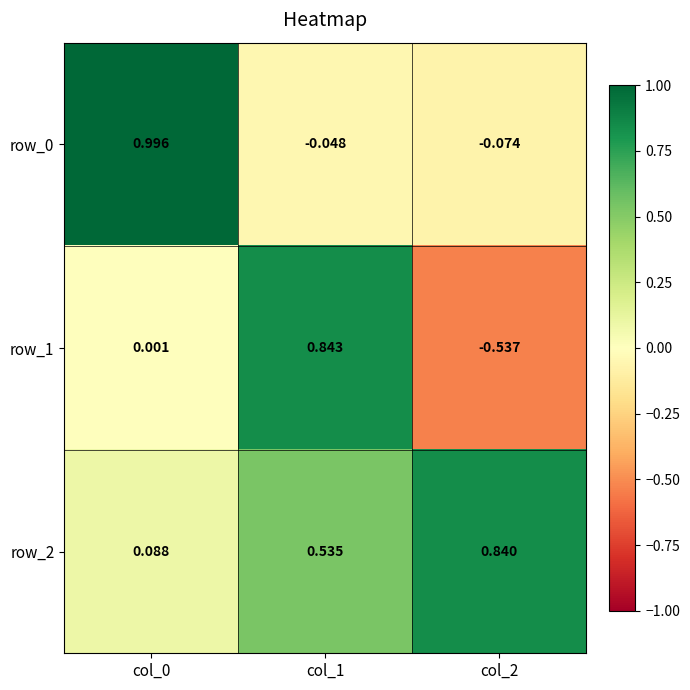

Is the value of row_0 at col_2 greater than the value of row_2 at col_2?

No